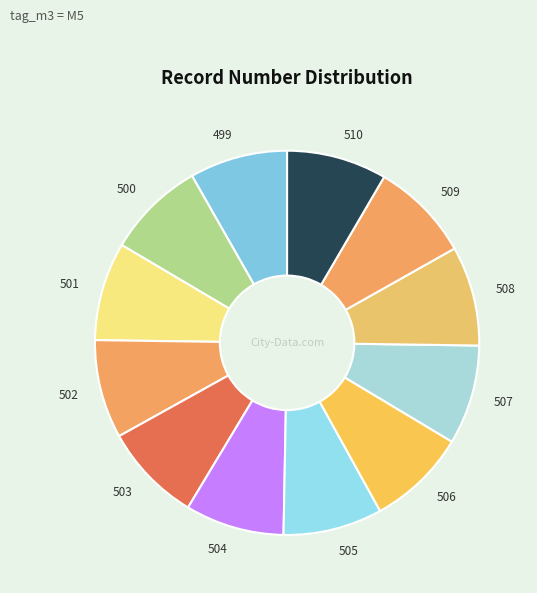

Is there a majority slice in this chart?

No